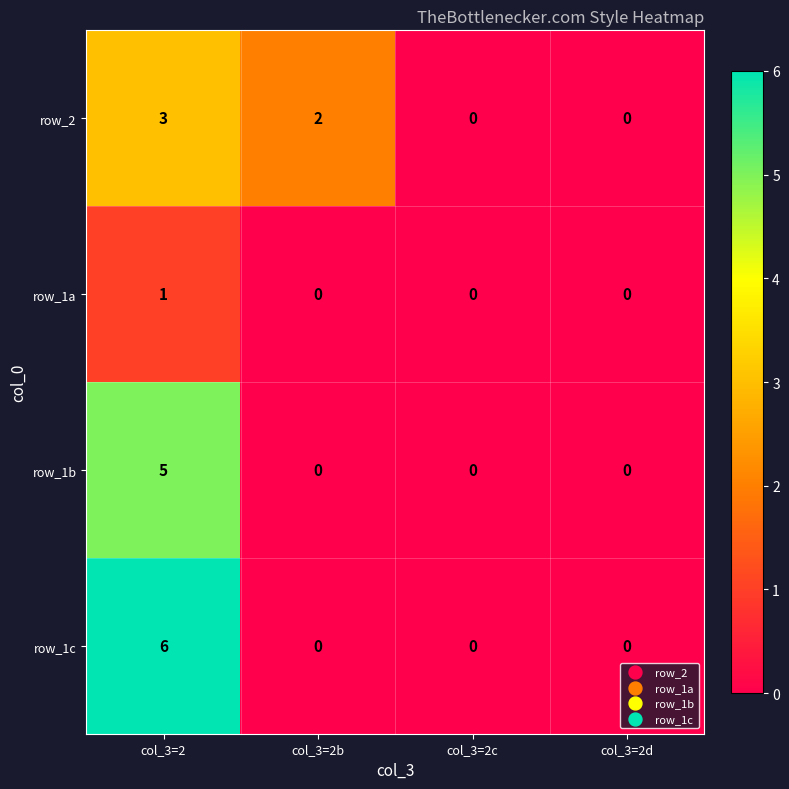

What is the sum of the row_1b values at col_3=2d and col_3=2?

5